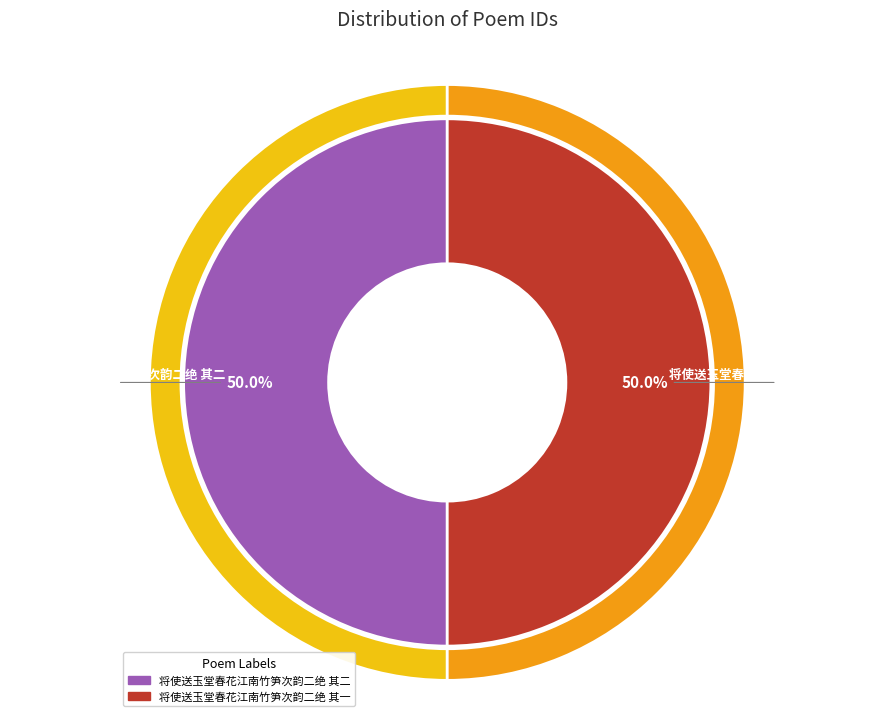

Approximately how many times larger is the value at 将使送玉堂春花江南竹笋次韵二绝 其二 compared to 将使送玉堂春花江南竹笋次韵二绝 其一?

1.0